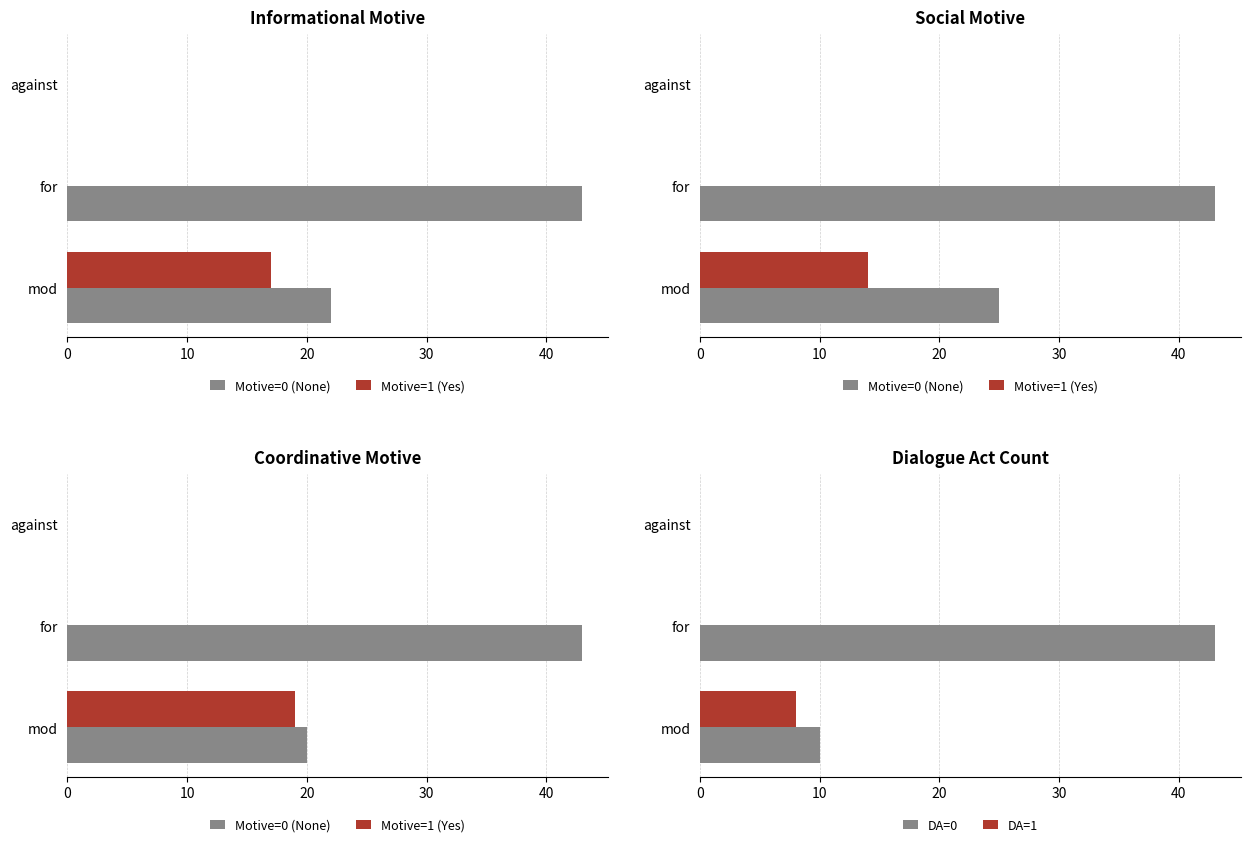

The value of DA=0 at against is 22. True or false?

False